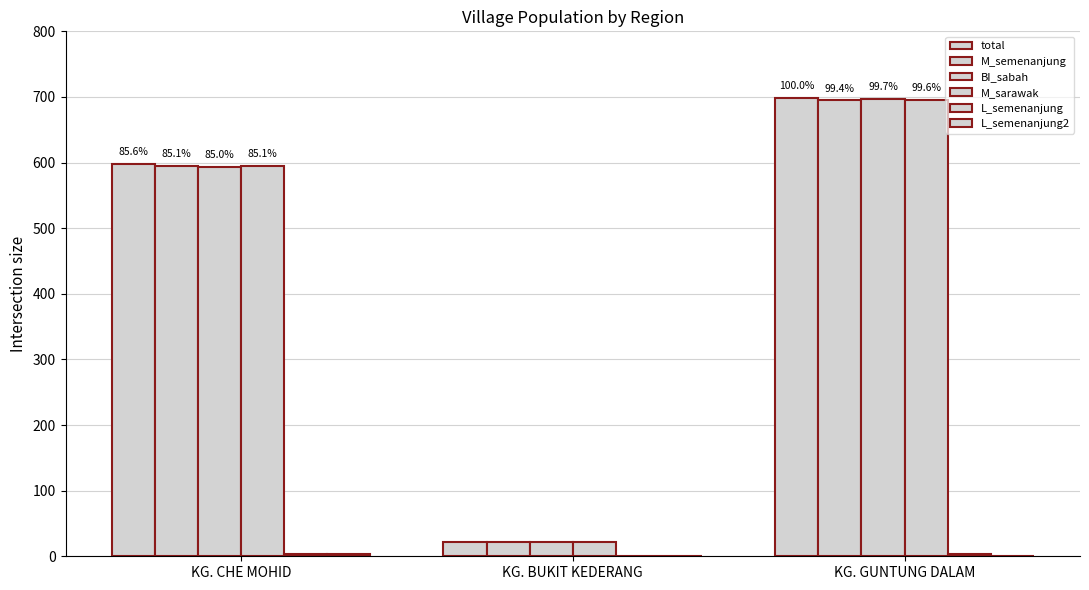

Does the chart contain stacked bars?

No